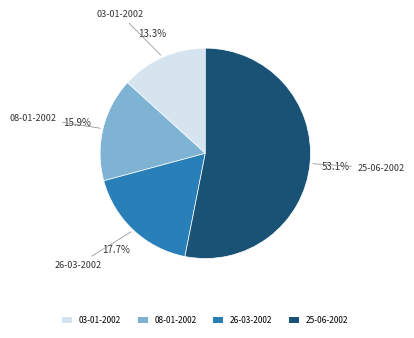

To the nearest percent, what is the combined percentage of 26-03-2002 and 08-01-2002?

34%